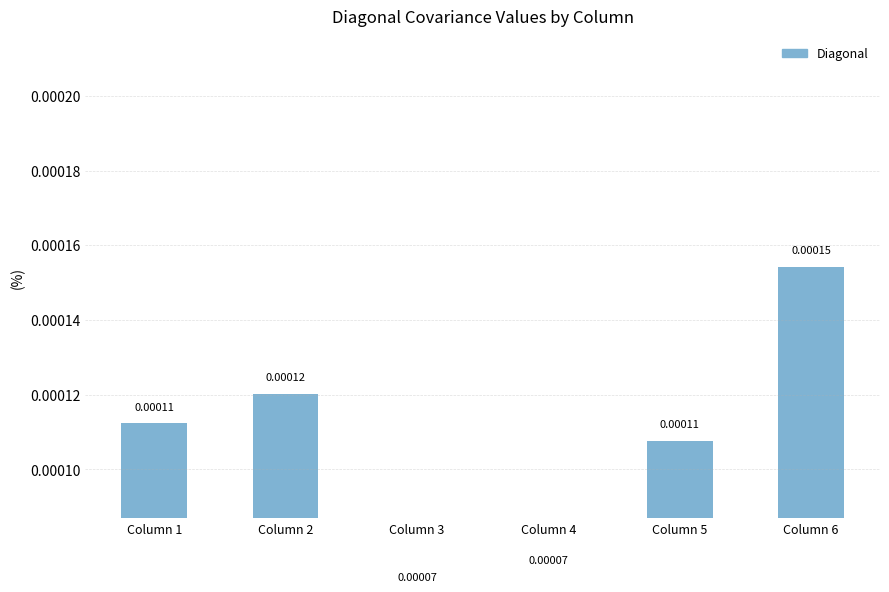

How many bars are there in total?

6